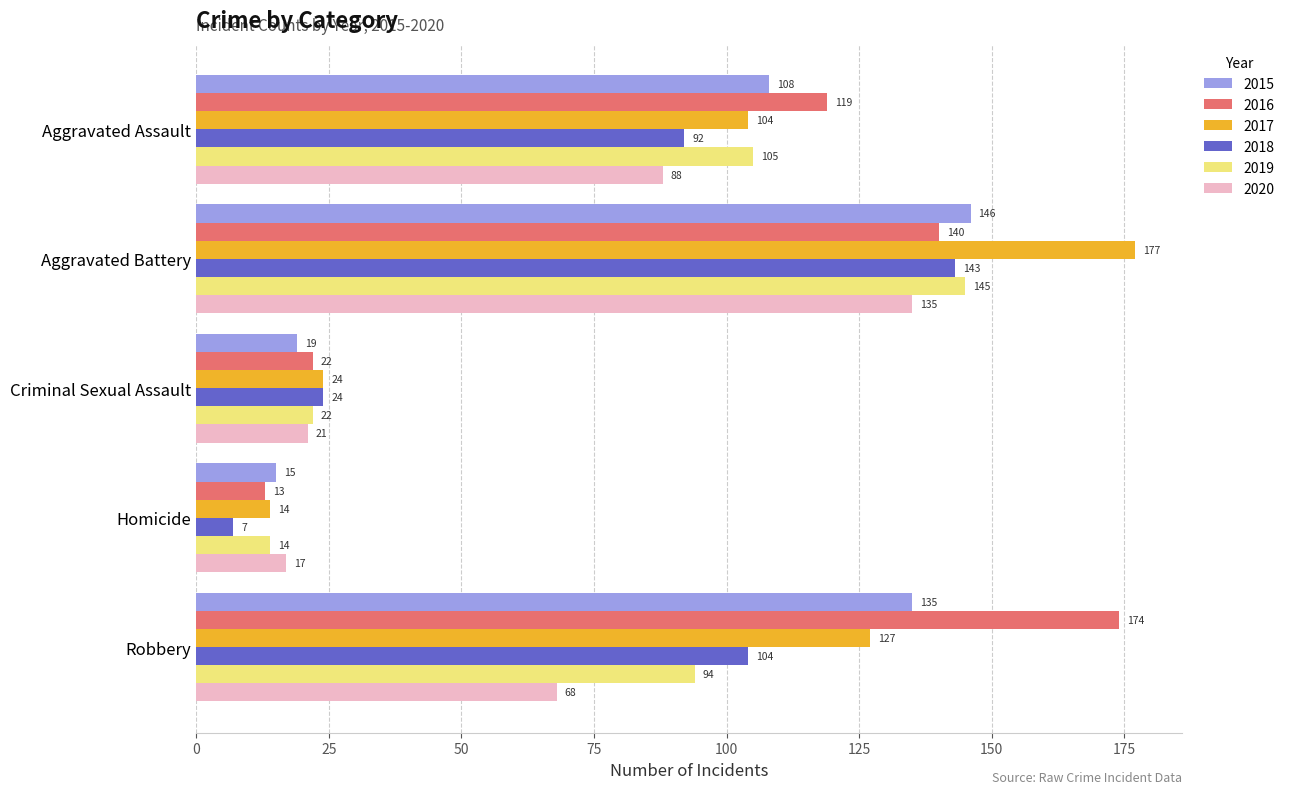

What are all the series names shown in the legend?

2015, 2016, 2017, 2018, 2019, 2020